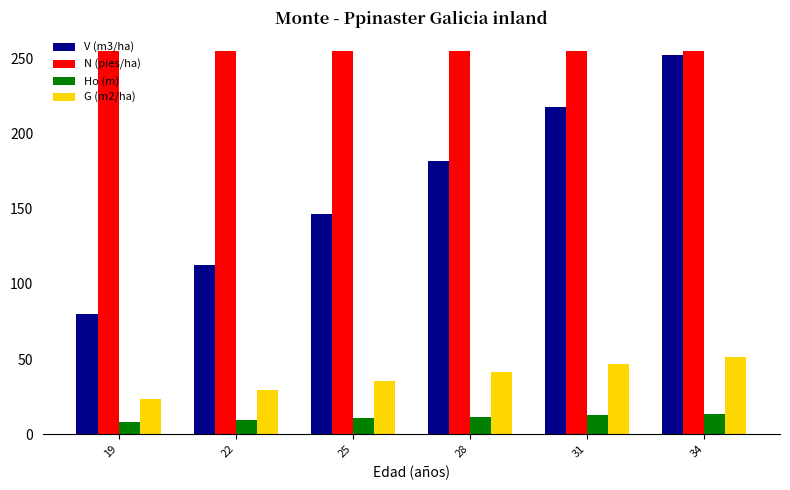

How many bars are there in each group?

4